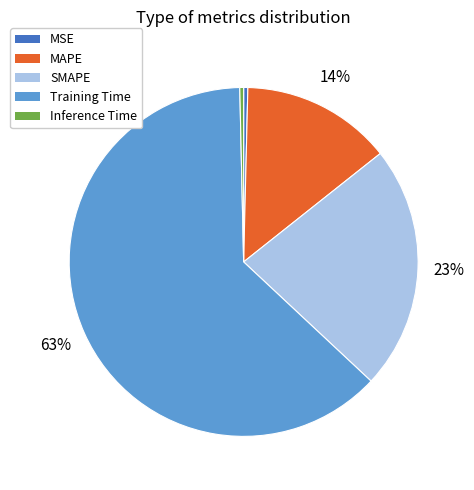

Which has a higher value, SMAPE or Inference Time?

SMAPE